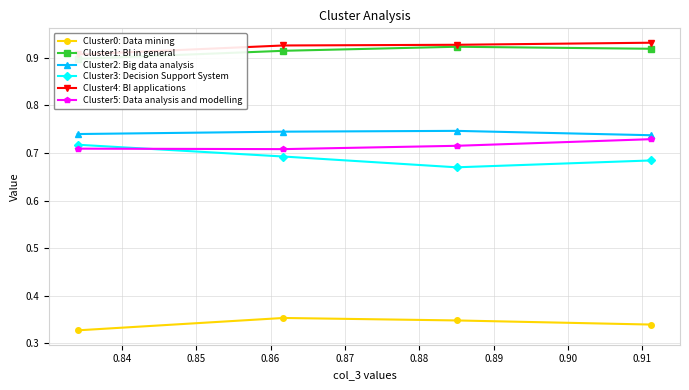

True or false: Cluster1: BI in general and Cluster3: Decision Support System cross at least once.

False